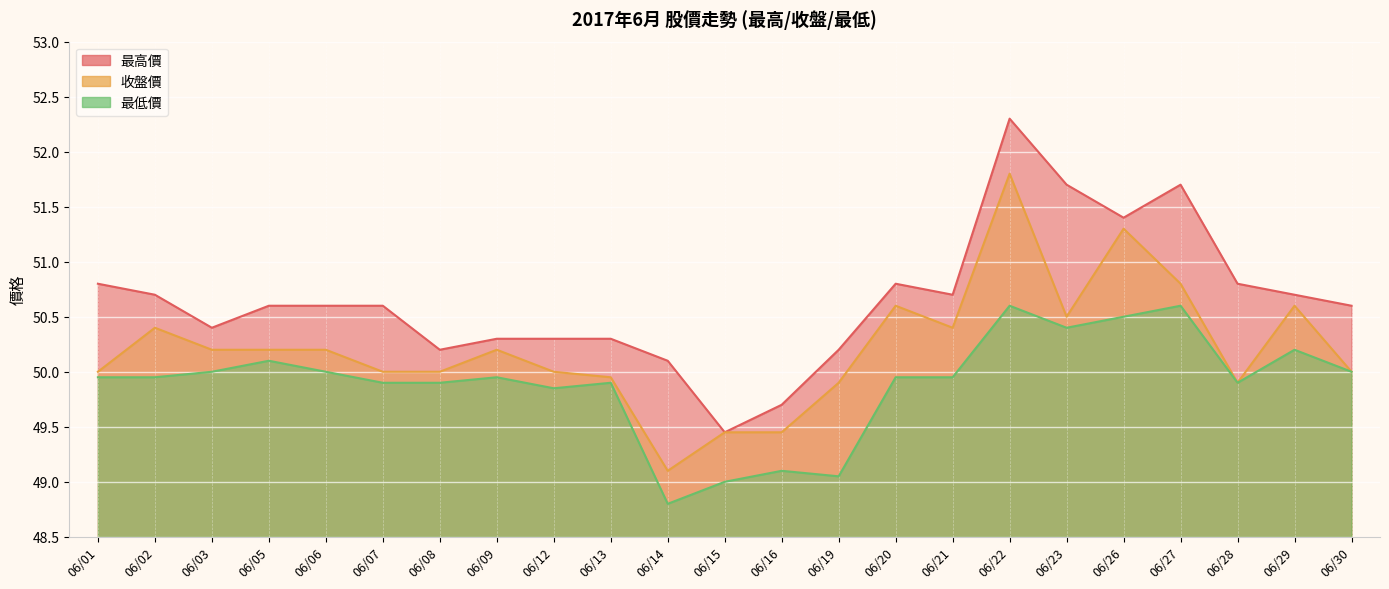

True or false: 最低價 and 收盤價 cross at least once.

False